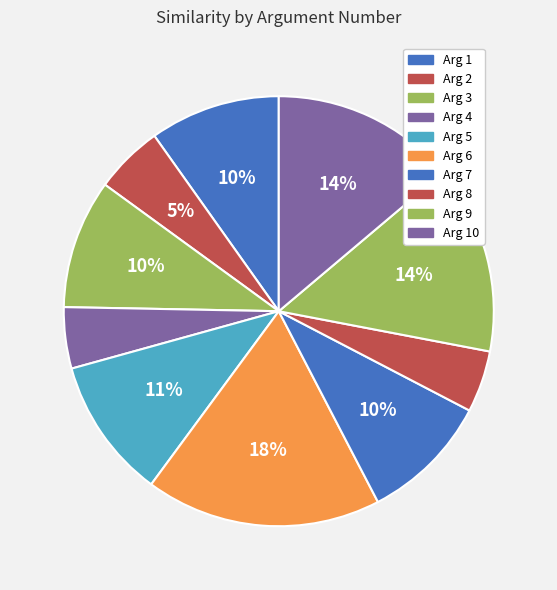

Count the number of slices in the pie.

10